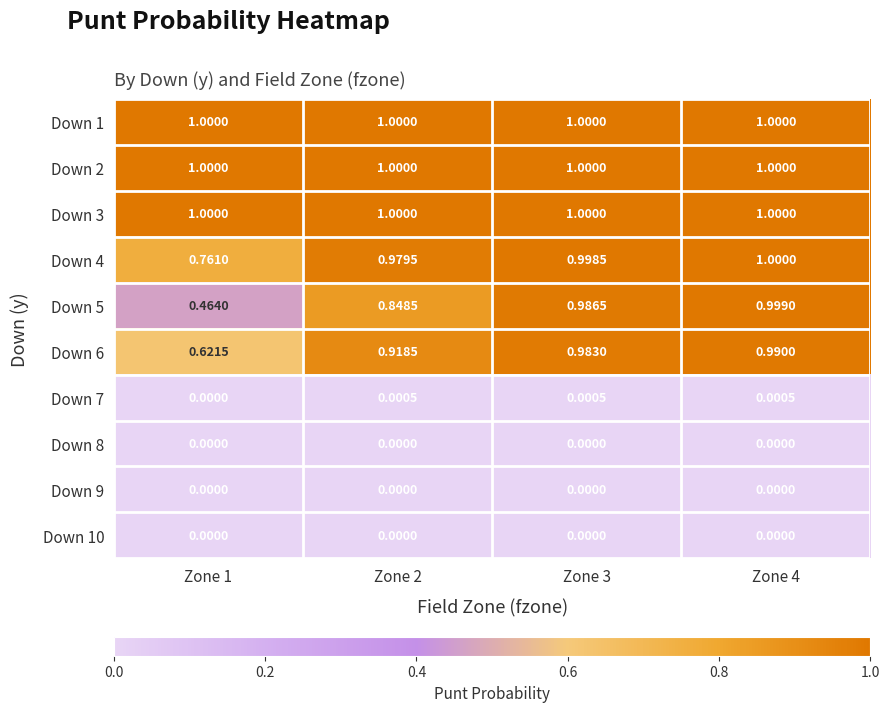

Is the value of Down 4 at Zone 4 greater than the value of Down 9 at Zone 1?

Yes